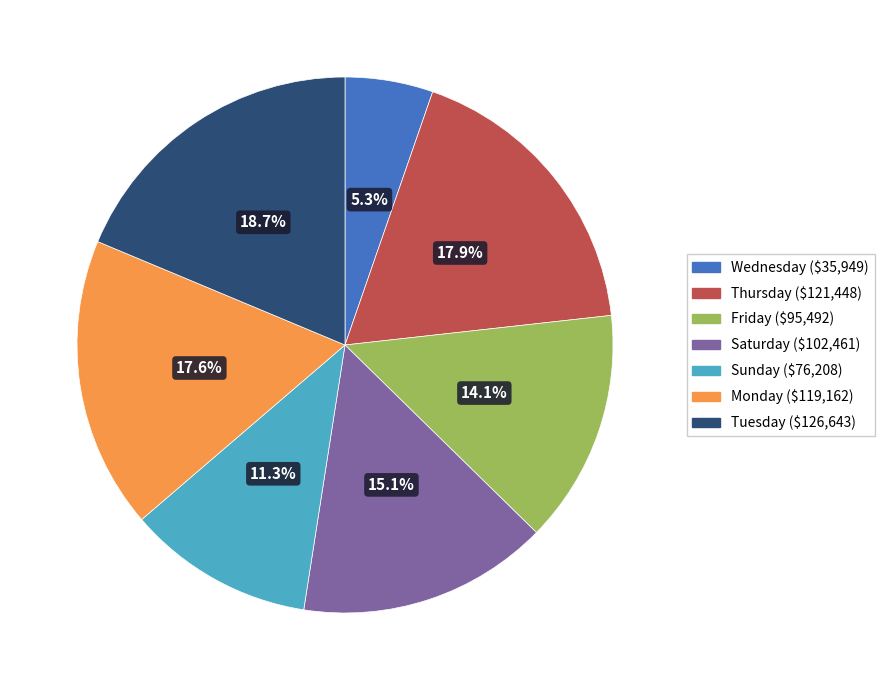

To the nearest percent, what is the difference between the largest and smallest slice percentages?

13%